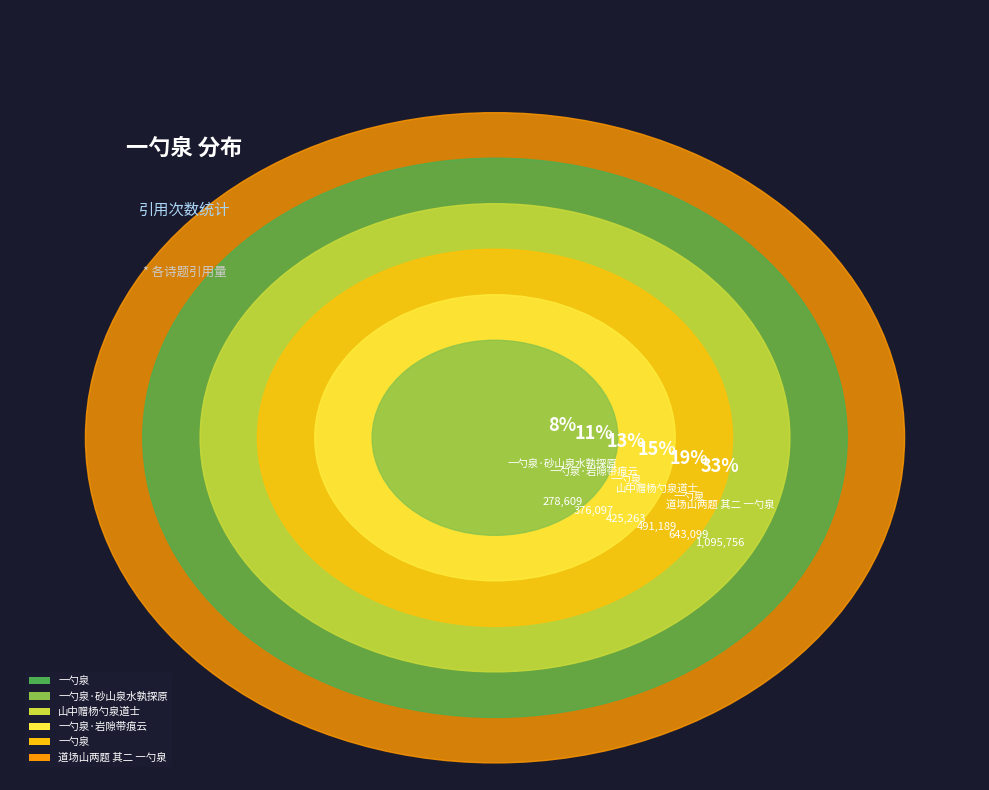

Which has a higher value, 一勺泉 or 一勺泉·岩隙带痕云?

一勺泉